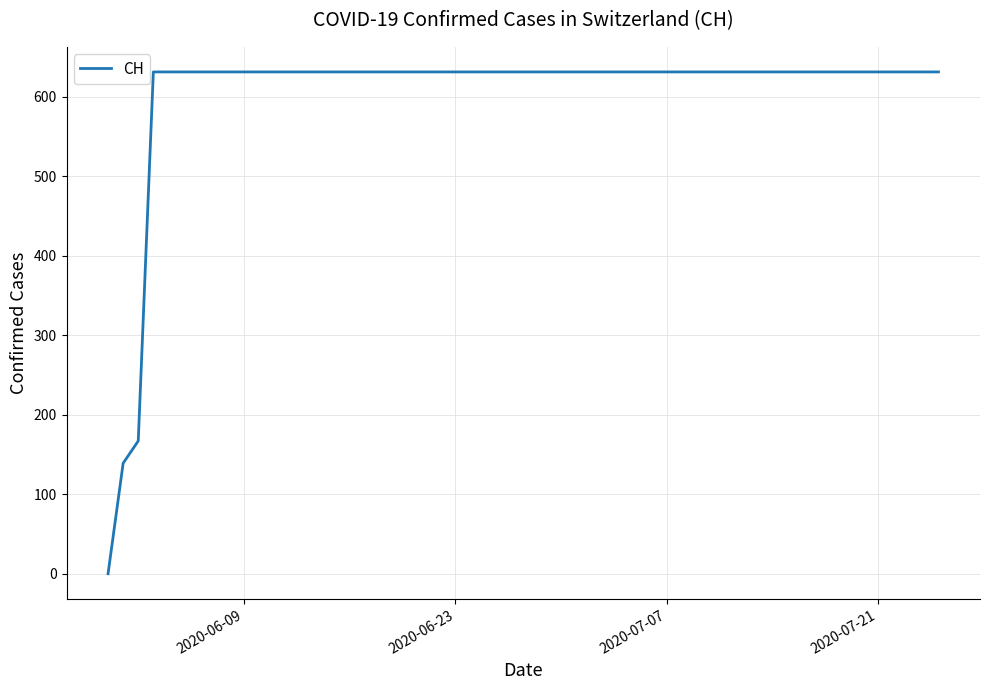

What is the greatest value displayed?

631